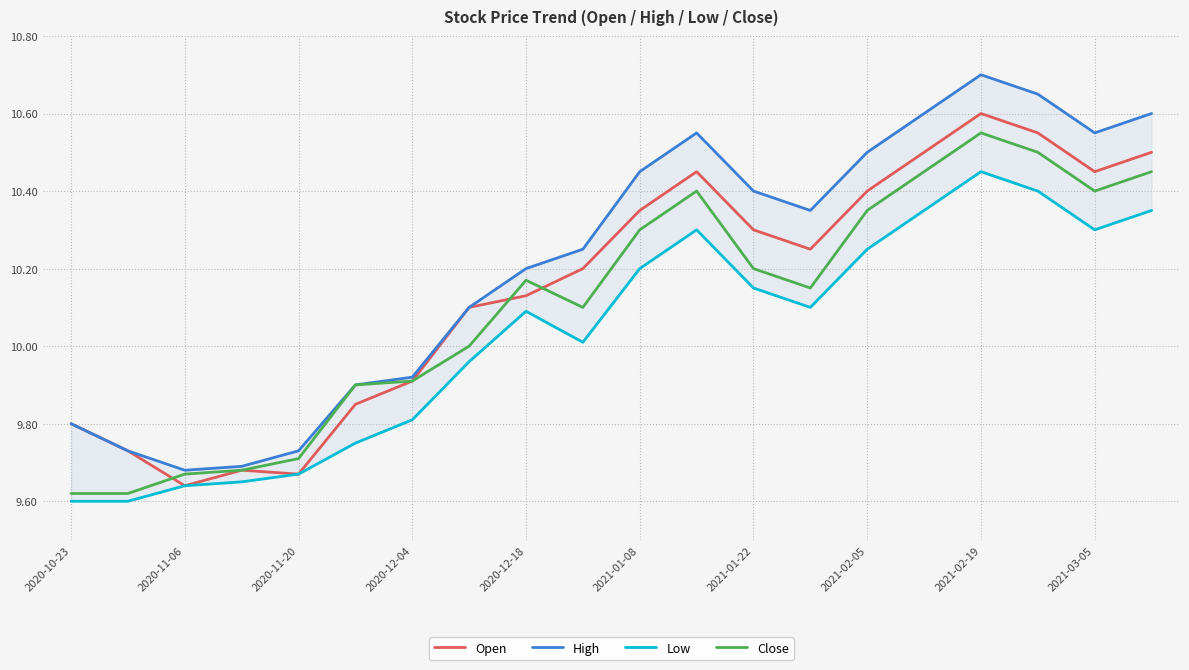

Is it true that Open equals 2.2 at 2021-01-08?

False